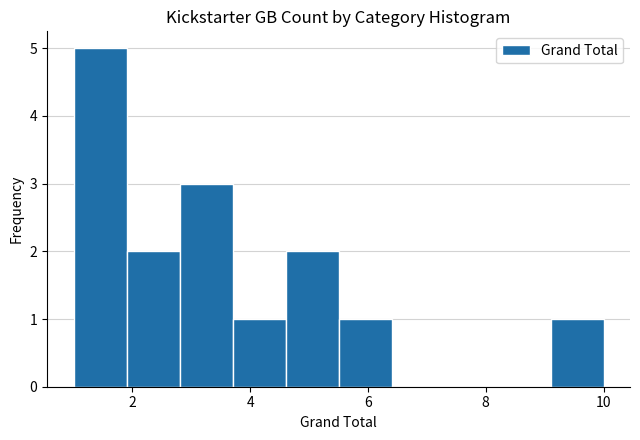

Over which range of the x-axis is the bar tallest?

1.0 to 1.9